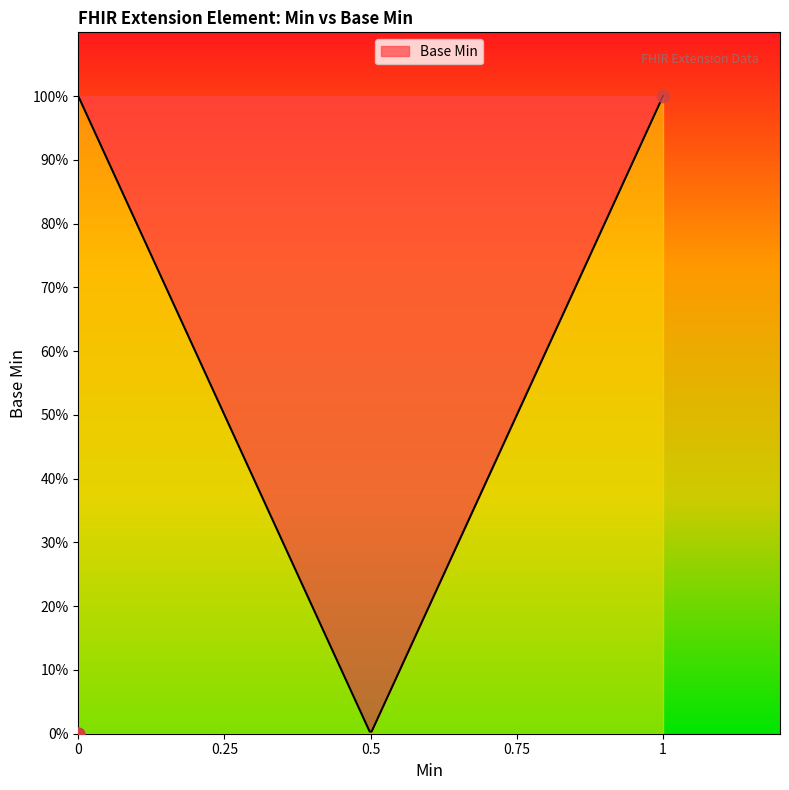

What is the change in value from 0 to 1?

+1